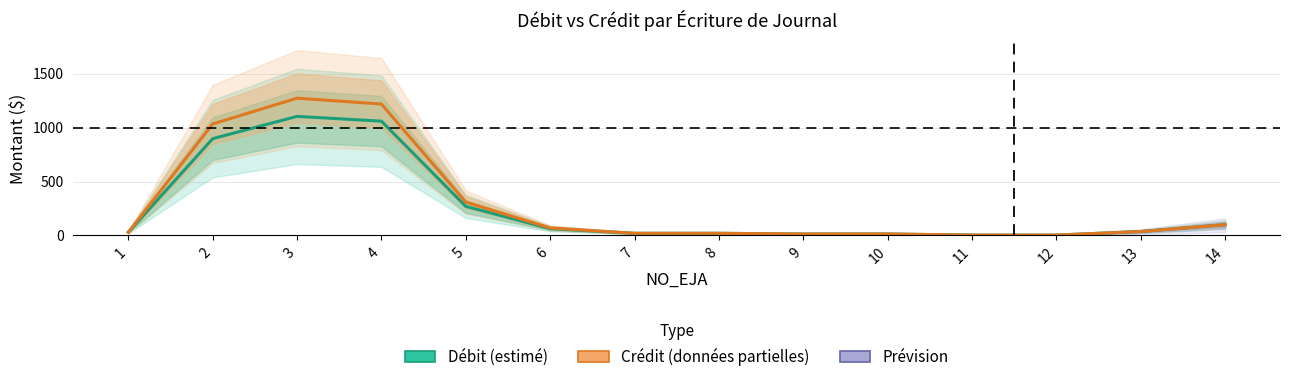

What is the maximum value shown in the chart?

1273.1